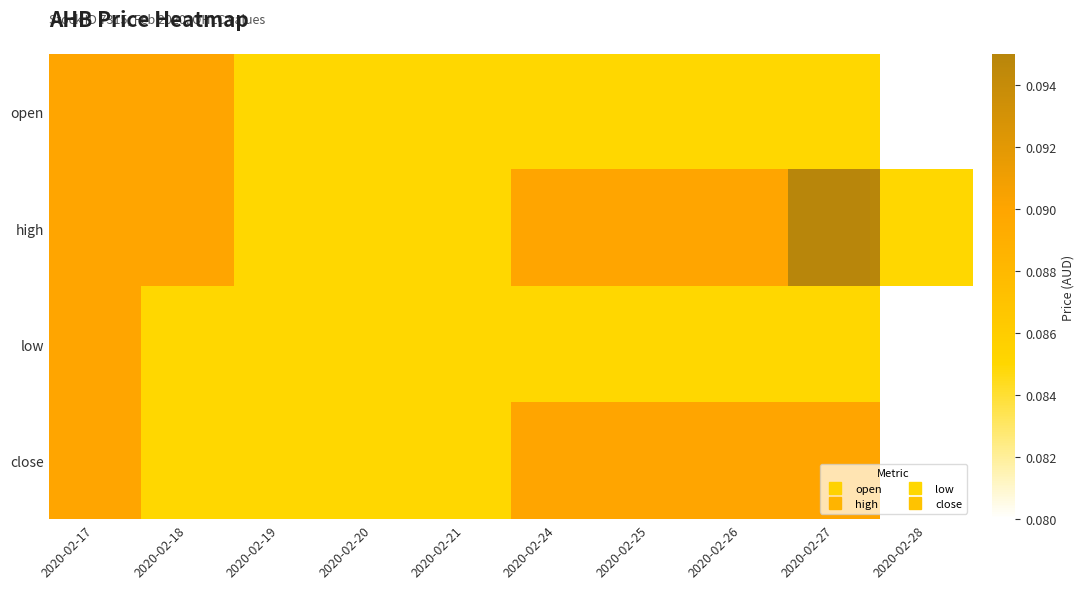

What is the smallest value displayed?

0.1